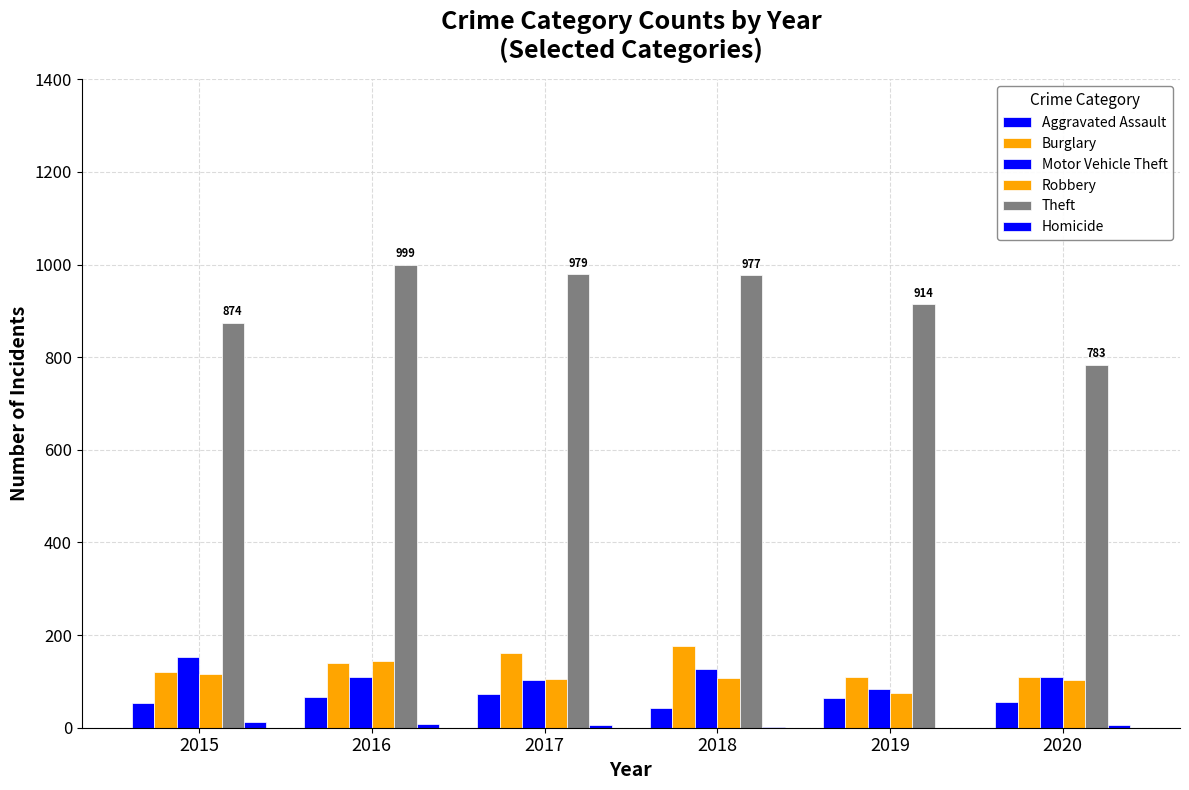

True or false: Motor Vehicle Theft has a value of 152 at 2015.

True